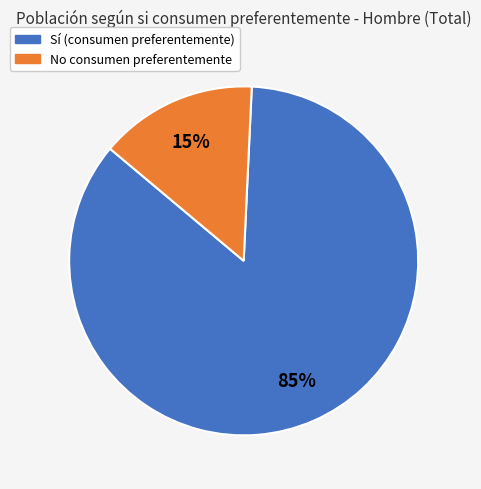

How many slices are in this pie chart?

2